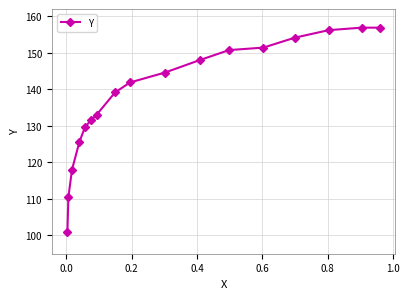

What is the sum of all values?

2349.2